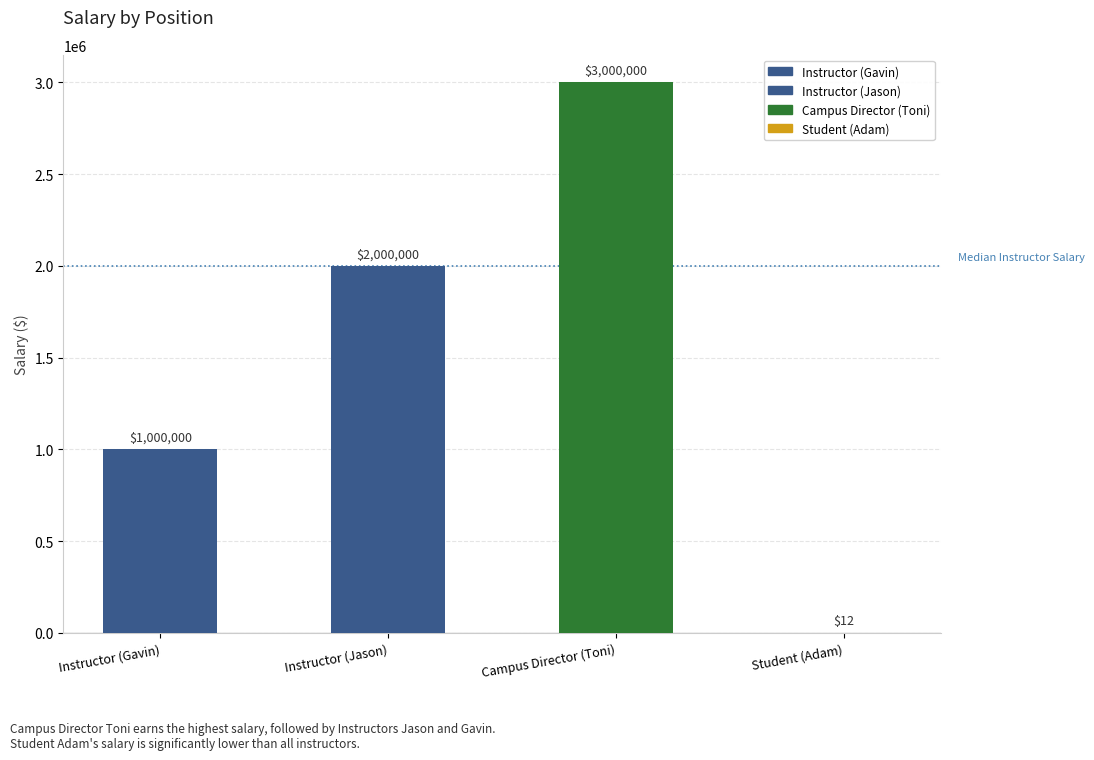

The value at Instructor (Gavin) is 1000000. True or false?

True